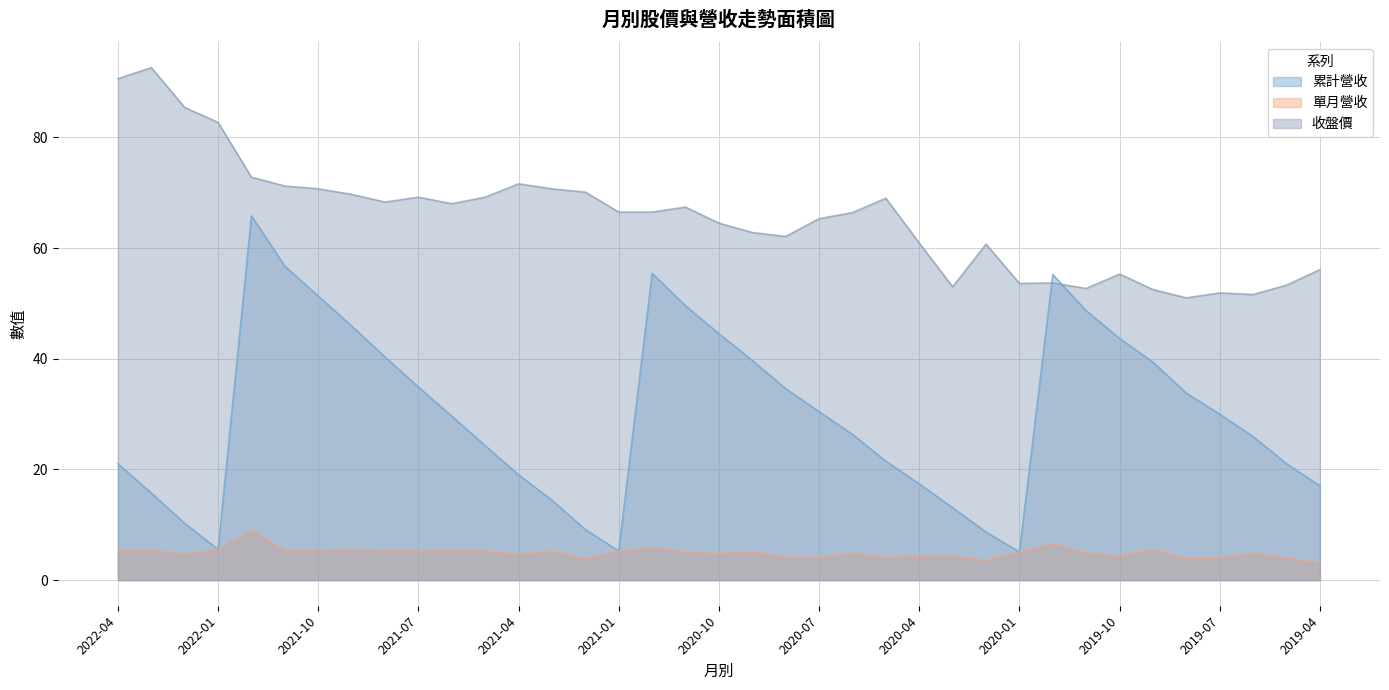

What position from the right is 2019-08?

5